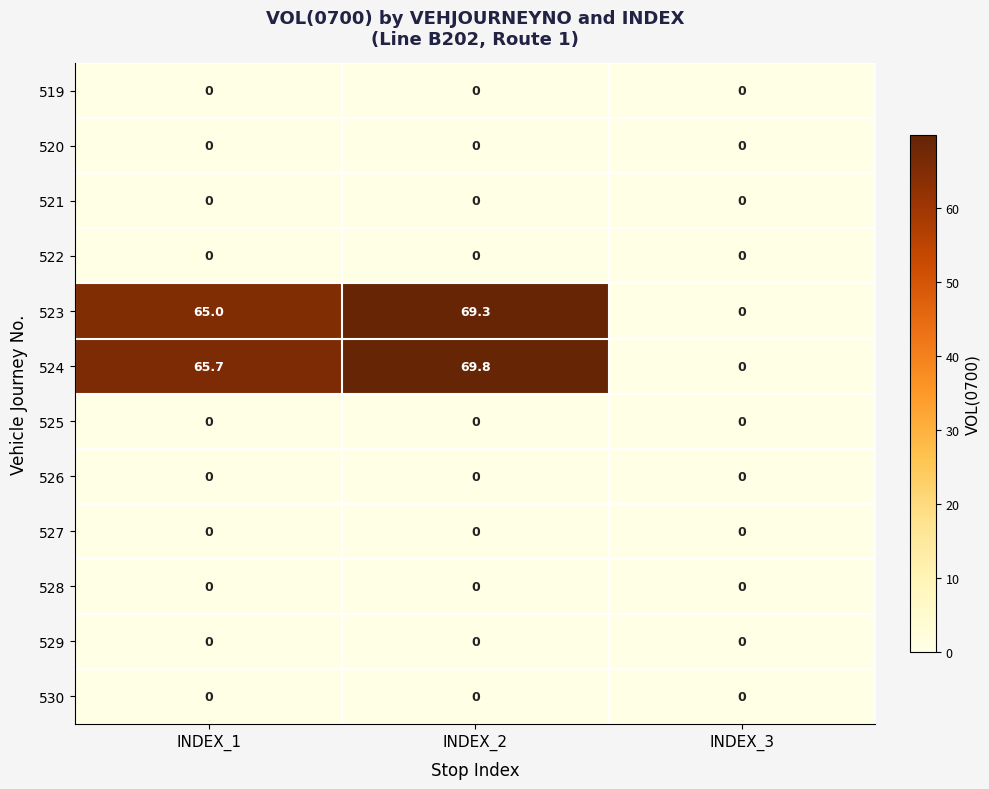

What is the spread (max minus min) of values at INDEX_2?

69.8